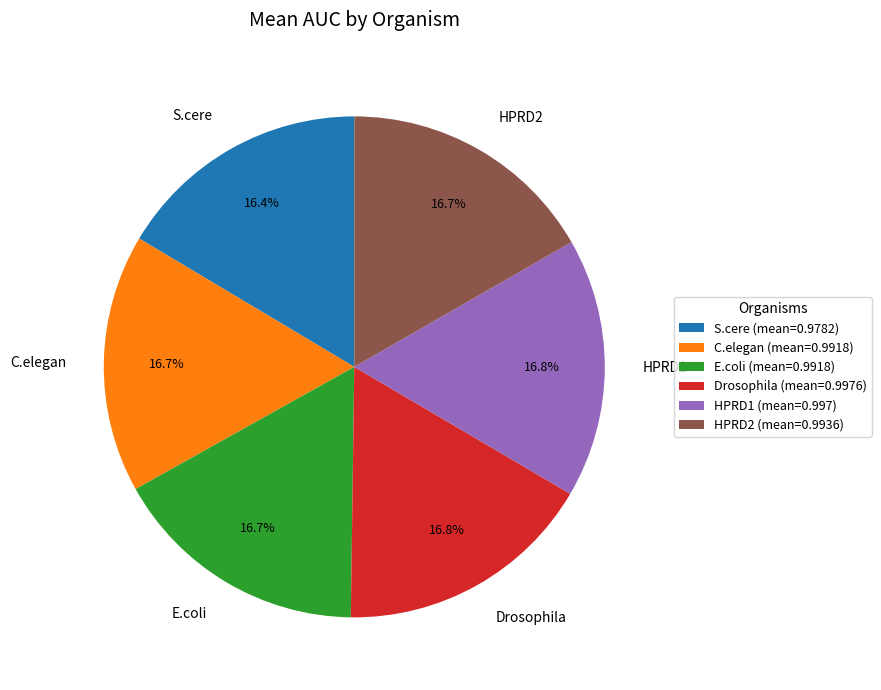

Does Drosophila account for over 50% of the chart?

No